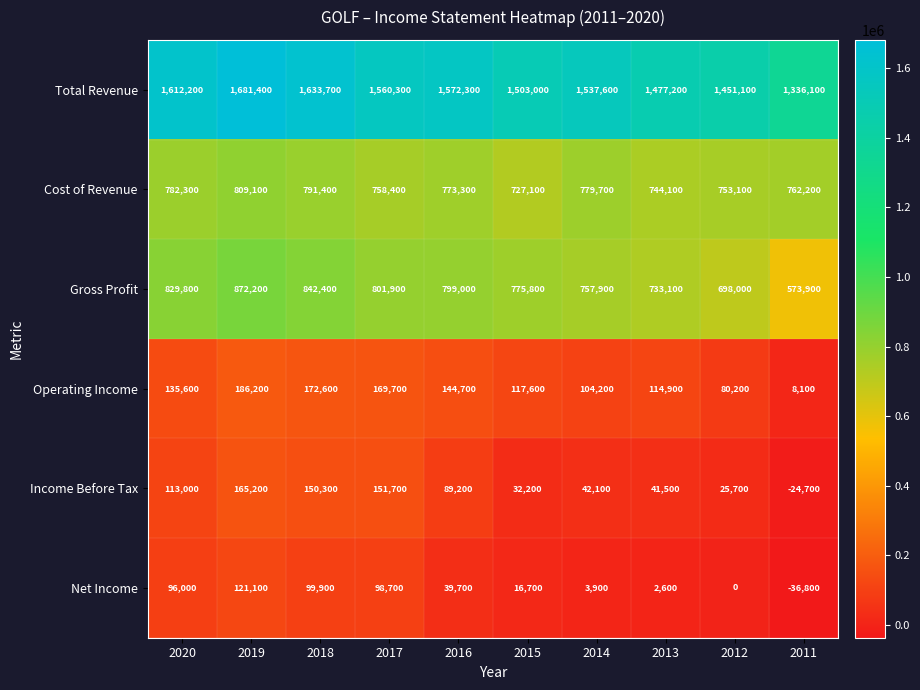

What is the spread (max minus min) of values at 2016?

1532600